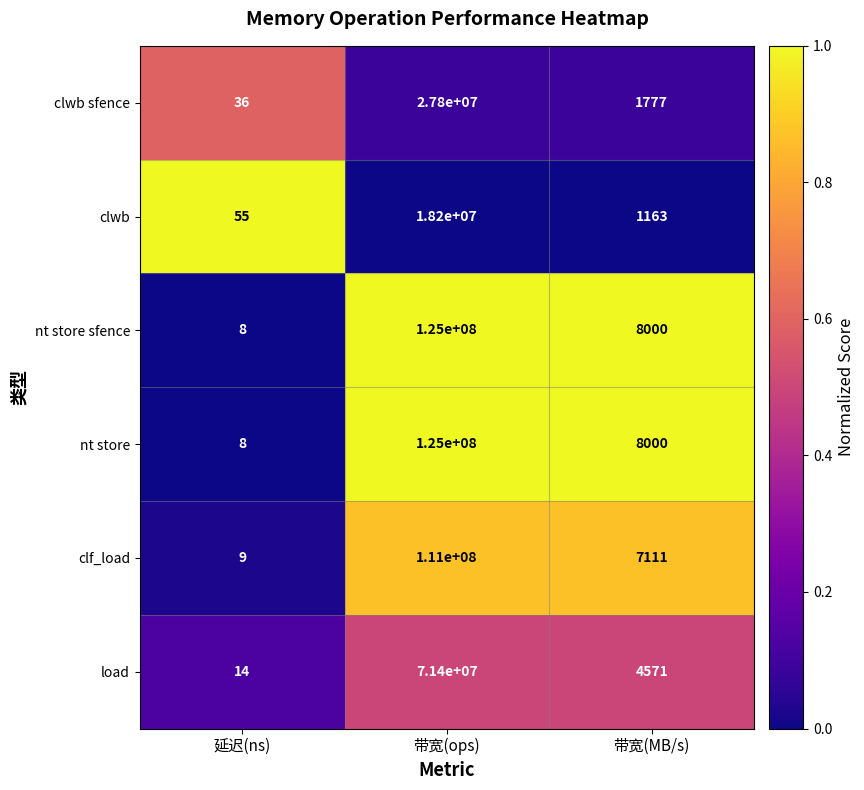

Reading left to right, what are all the values shown in this chart?

clwb sfence: 延迟(ns)=36	带宽(ops)=27800000	带宽(MB/s)=1777
clwb: 延迟(ns)=55	带宽(ops)=18200000	带宽(MB/s)=1163
nt store sfence: 延迟(ns)=8	带宽(ops)=125000000	带宽(MB/s)=8000
nt store: 延迟(ns)=8	带宽(ops)=125000000	带宽(MB/s)=8000
clf_load: 延迟(ns)=9	带宽(ops)=111000000	带宽(MB/s)=7111
load: 延迟(ns)=14	带宽(ops)=71400000	带宽(MB/s)=4571